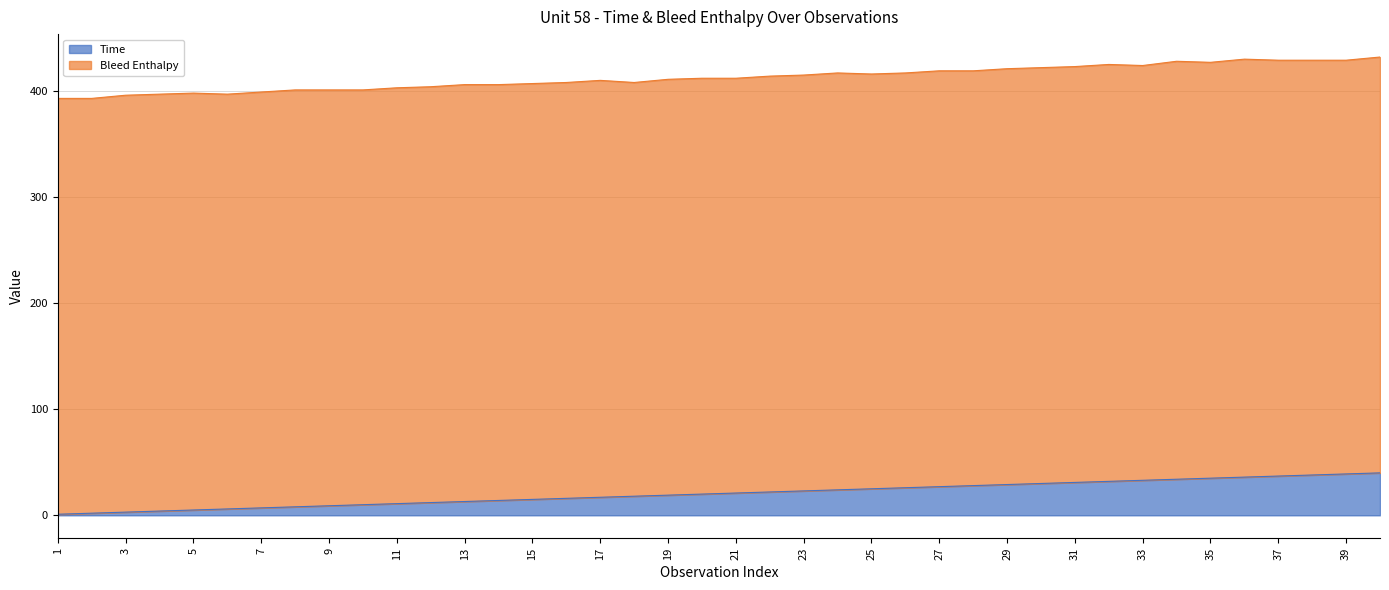

Rank the categories by value from highest to lowest.

40, 39, 38, 37, 36, 35, 34, 33, 32, 31, 30, 29, 28, 27, 26, 25, 24, 23, 22, 21, 20, 19, 18, 17, 16, 15, 14, 13, 12, 11, 10, 9, 8, 7, 6, 5, 4, 3, 2, 1